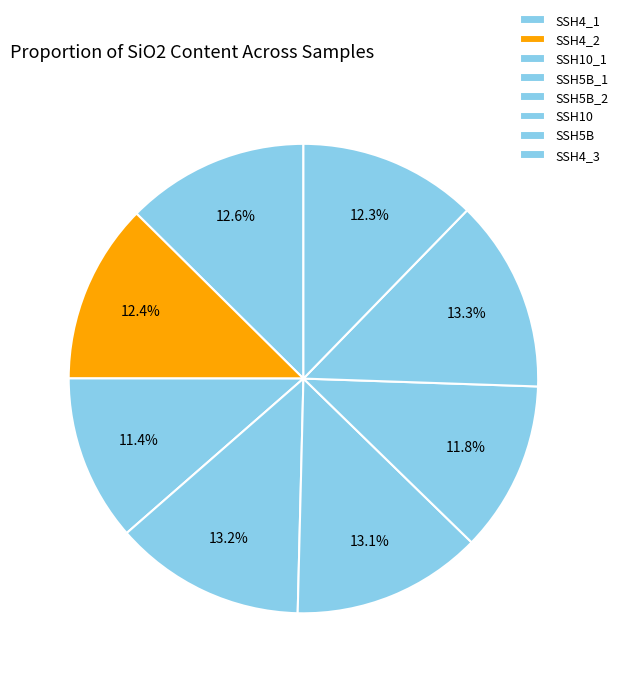

What percentage is the SSH10 slice, to the nearest percent?

12%